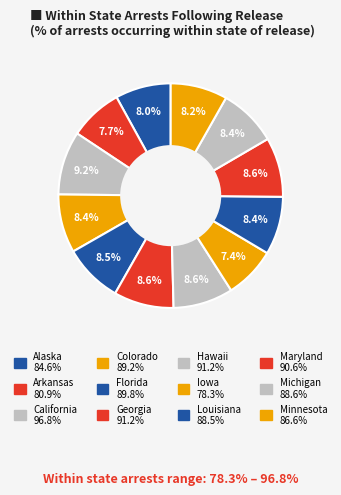

Combined, what portion of the pie is Colorado and Alaska?

16.5%